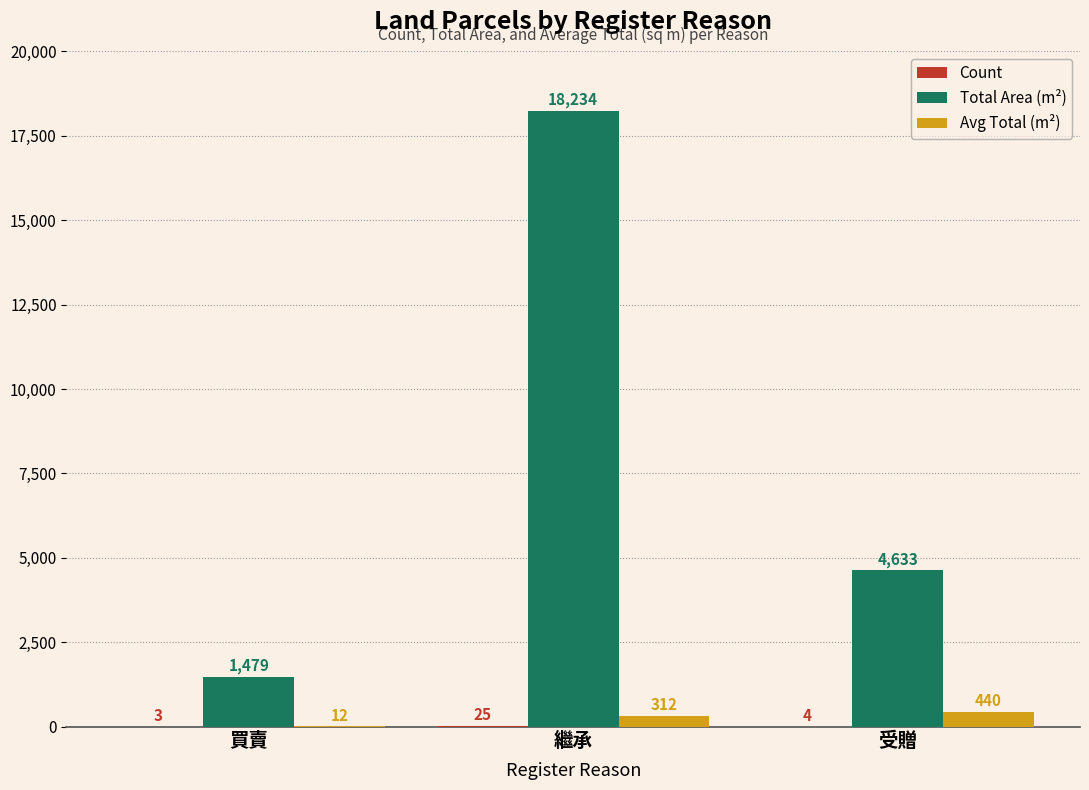

Which category has the highest value across all series?

繼承